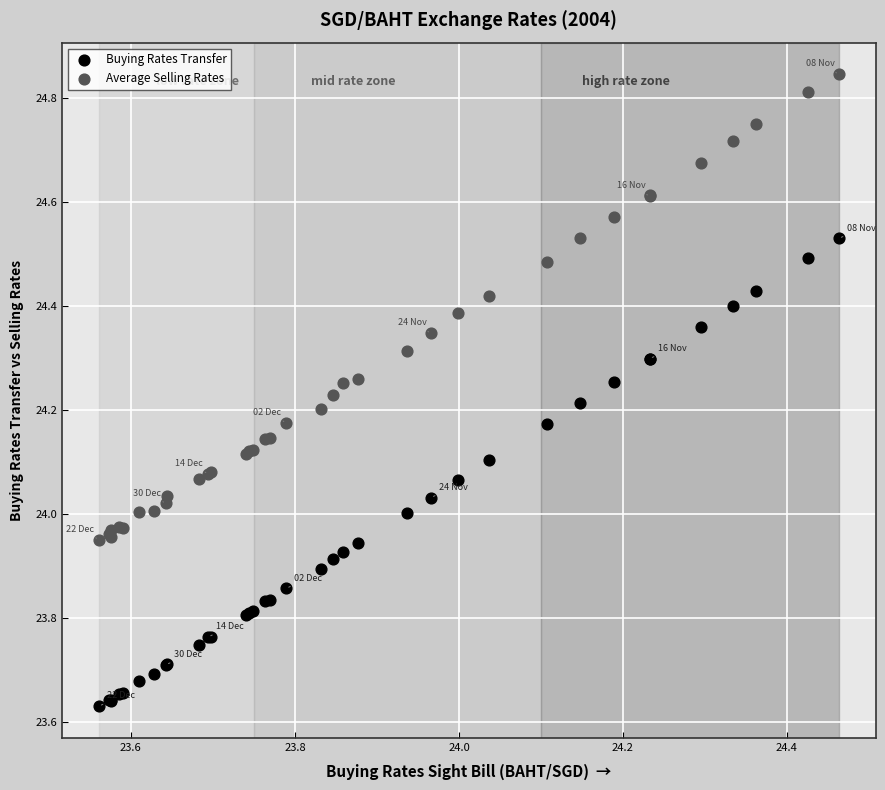

Which series reaches the maximum Y coordinate?

Average Selling Rates